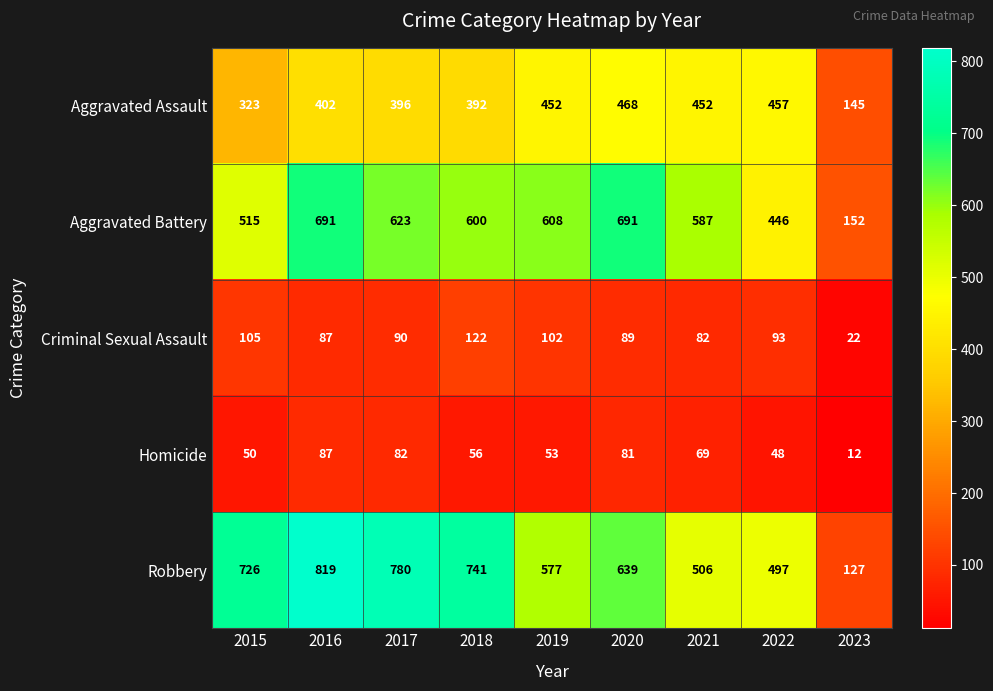

What is the difference between the second highest and second lowest values in the Aggravated Battery series?

245